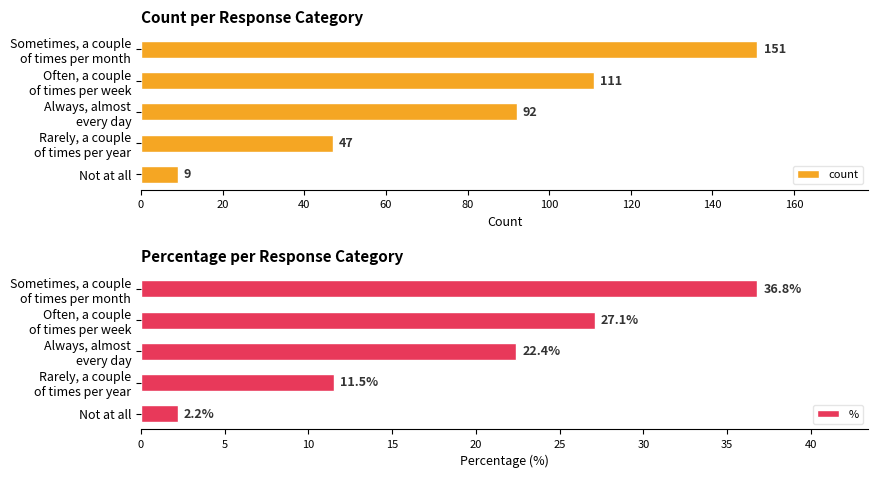

What is the highest value of the count series?

151